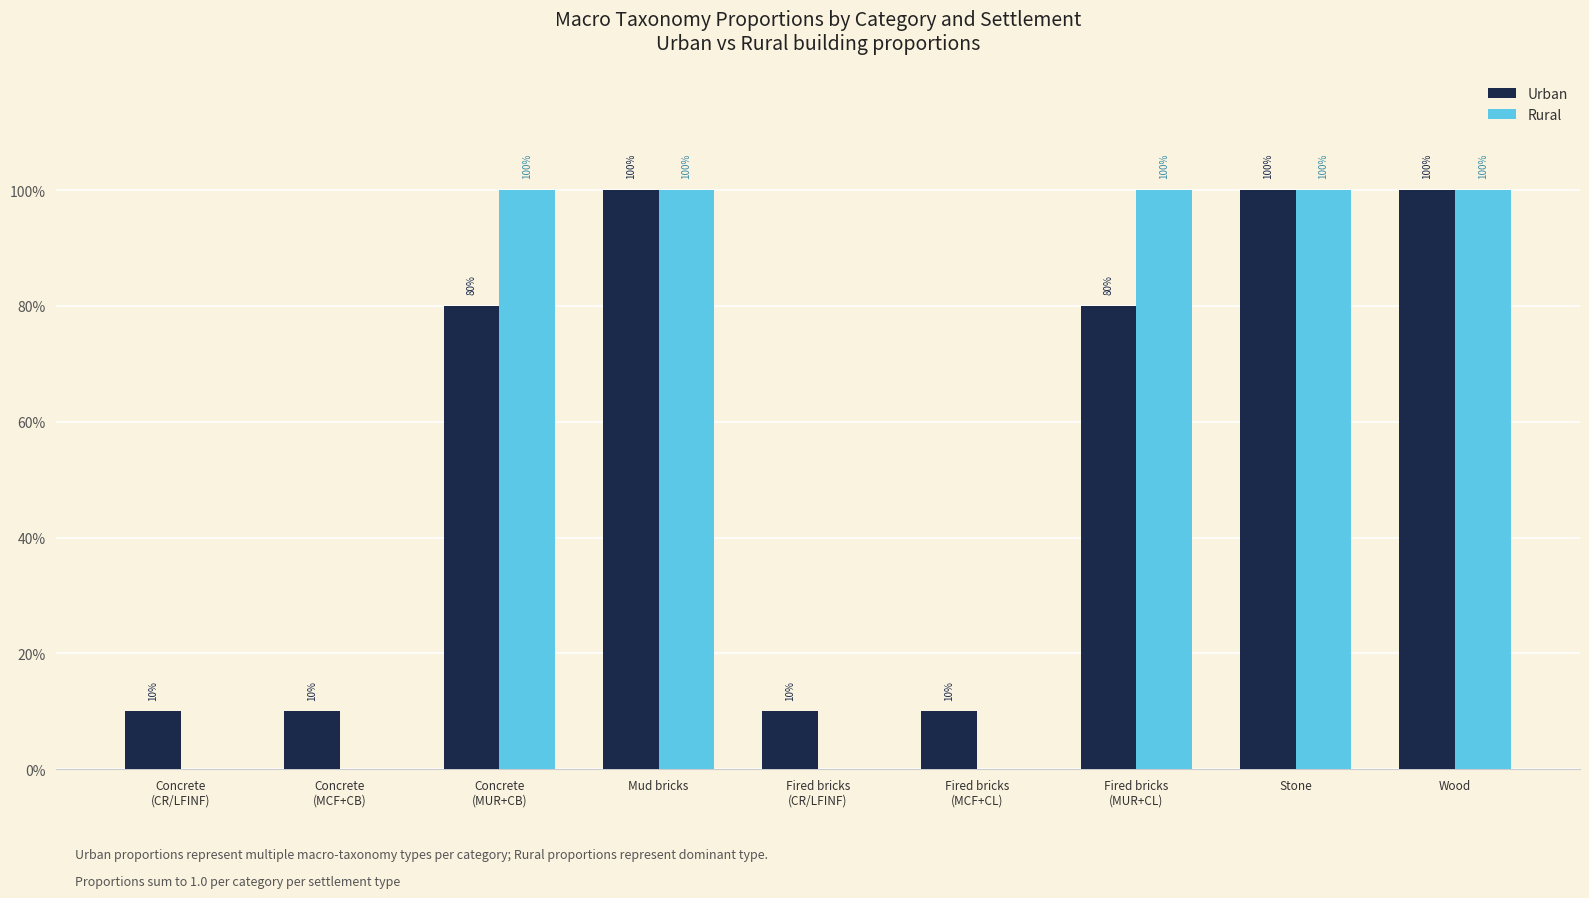

What is the difference between the maximum and minimum values in the Rural series?

1.0